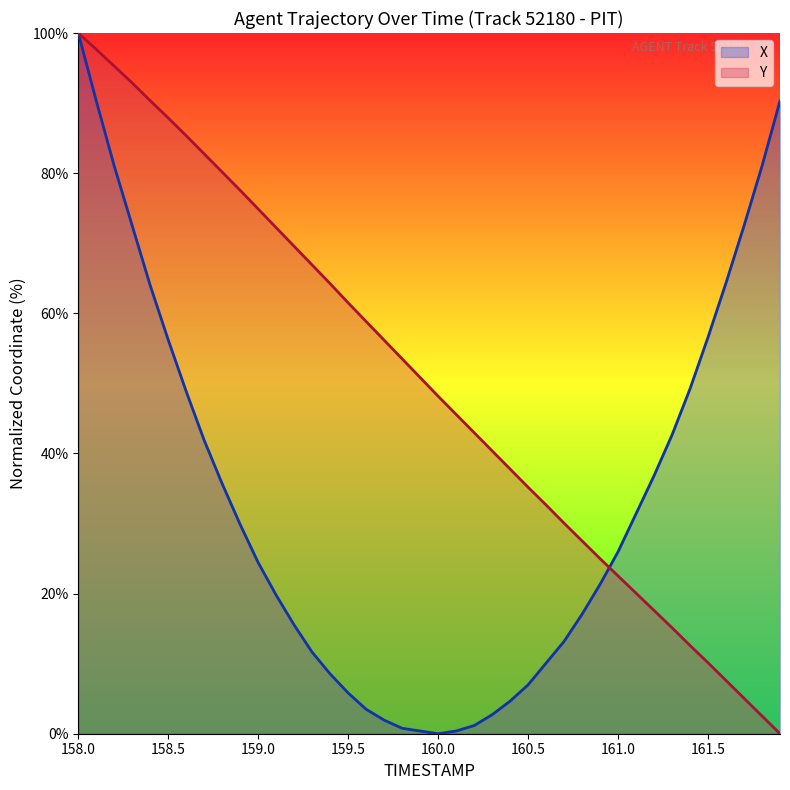

What is the sum of all Y values?

1996.8